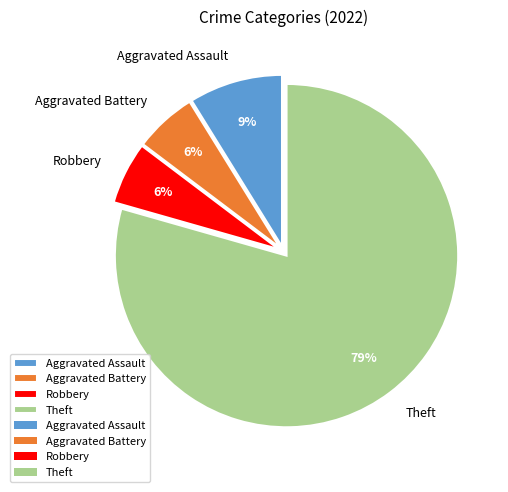

Which category has the biggest portion of the pie?

Theft